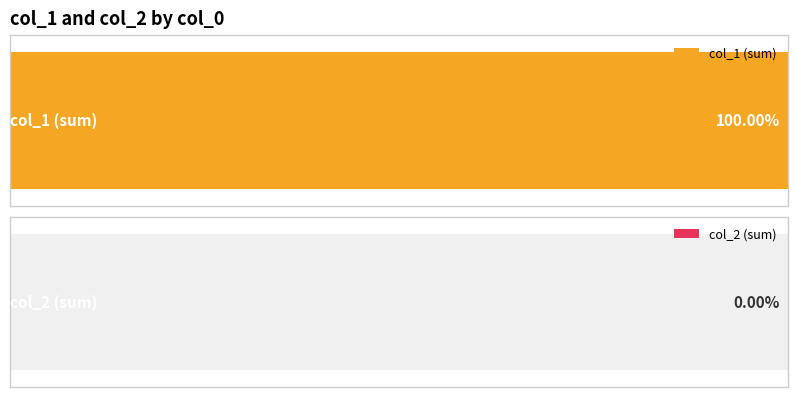

At which category is the sum across all series the highest?

1628208640